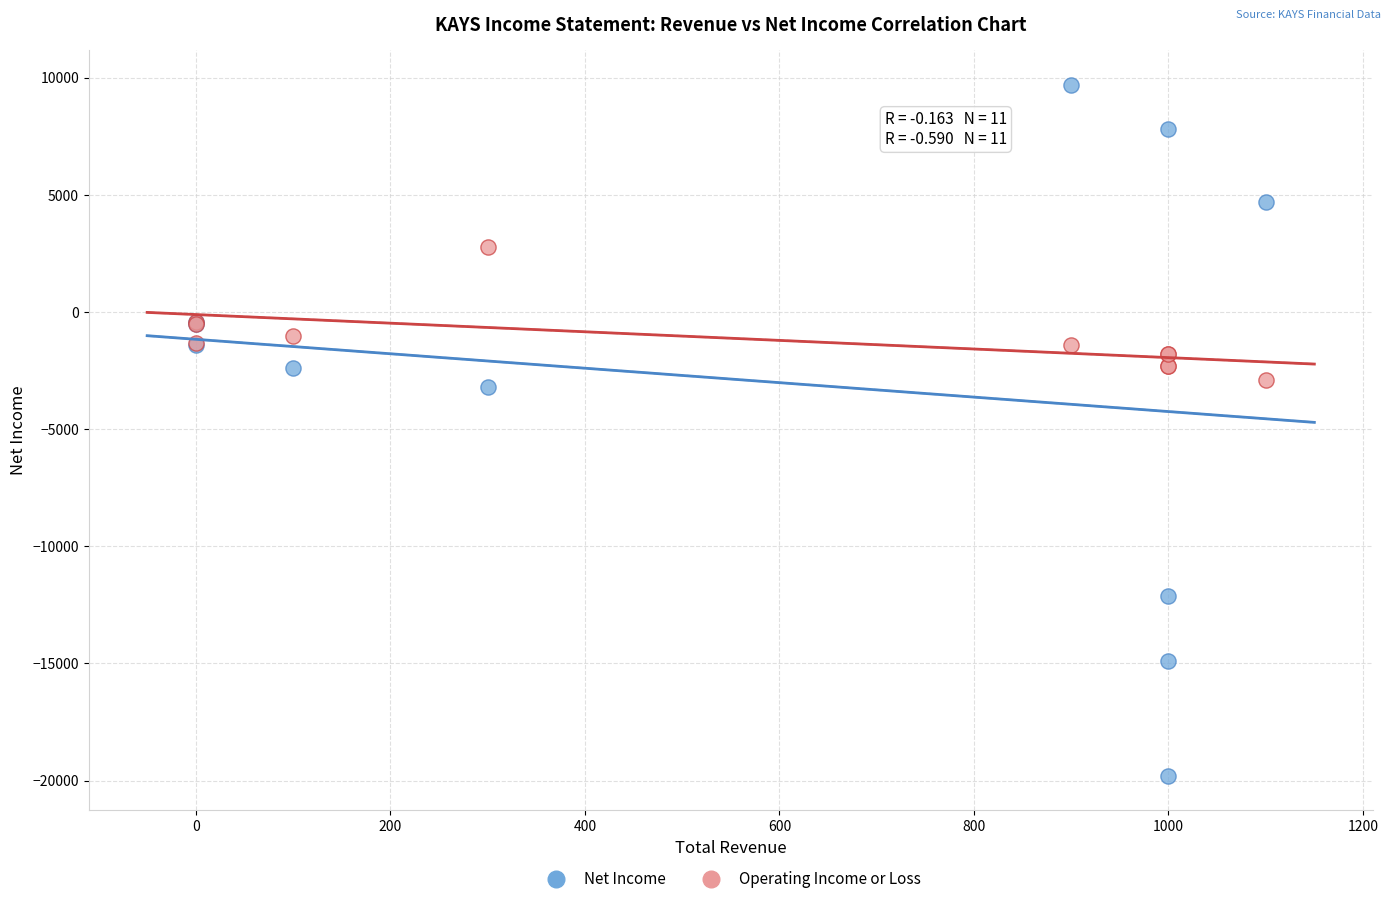

Which series contains the lowest Y value?

Net Income